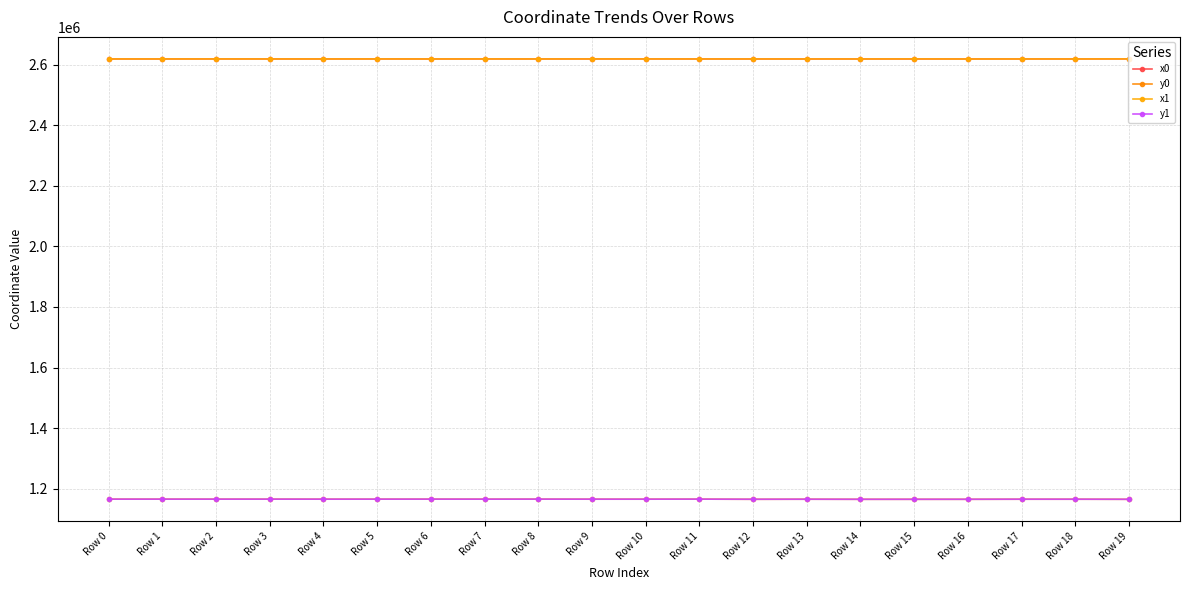

Reading left to right, what are all the values shown in this chart?

x0: Row 0=2619521.1	Row 1=2619518.3	Row 2=2619547.5	Row 3=2619518.3	Row 4=2619501.8	Row 5=2619549.7	Row 6=2619492.8	Row 7=2619557.3	Row 8=2619492.8	Row 9=2619579.6	Row 10=2619605.1	Row 11=2619483.0	Row 12=2619478.9	Row 13=2619497.2	Row 14=2619478.9	Row 15=2619478.9	Row 16=2619478.9	Row 17=2619497.2	Row 18=2619497.2	Row 19=2619670.6
y0: Row 0=1165118.9	Row 1=1165121.2	Row 2=1165073.4	Row 3=1165121.2	Row 4=1165042.8	Row 5=1165067.1	Row 6=1165146.0	Row 7=1165050.6	Row 8=1165146.0	Row 9=1165009.9	Row 10=1165024.8	Row 11=1165161.2	Row 12=1164684.0	Row 13=1164911.4	Row 14=1164684.0	Row 15=1164684.0	Row 16=1164684.0	Row 17=1164911.4	Row 18=1164911.4	Row 19=1164651.7
x1: Row 0=2619532.3	Row 1=2619521.1	Row 2=2619546.6	Row 3=2619521.1	Row 4=2619506.2	Row 5=2619547.5	Row 6=2619495.8	Row 7=2619555.8	Row 8=2619488.5	Row 9=2619563.3	Row 10=2619596.8	Row 11=2619488.5	Row 12=2619517.1	Row 13=2619519.1	Row 14=2619476.4	Row 15=2619670.6	Row 16=2619368.4	Row 17=2619495.6	Row 18=2619494.5	Row 19=2619670.8
y1: Row 0=1165109.9	Row 1=1165118.9	Row 2=1165075.8	Row 3=1165118.9	Row 4=1165052.9	Row 5=1165073.4	Row 6=1165141.2	Row 7=1165052.0	Row 8=1165152.7	Row 9=1165034.4	Row 10=1165027.6	Row 11=1165152.7	Row 12=1164770.1	Row 13=1164880.1	Row 14=1164631.3	Row 15=1164651.7	Row 16=1164694.1	Row 17=1164934.1	Row 18=1164910.3	Row 19=1164648.2